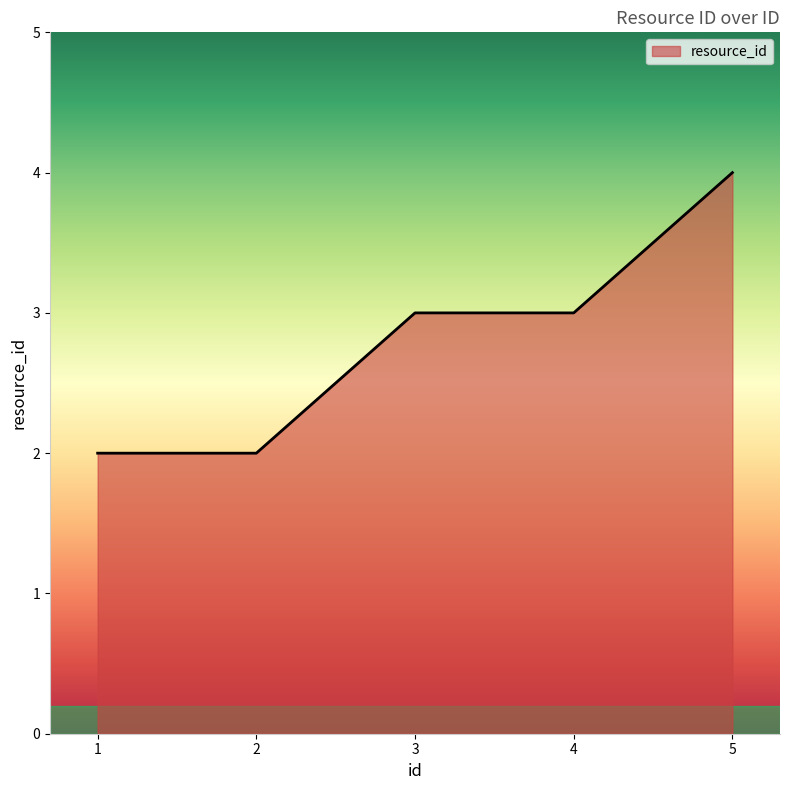

What is the approximate value at 1?

2